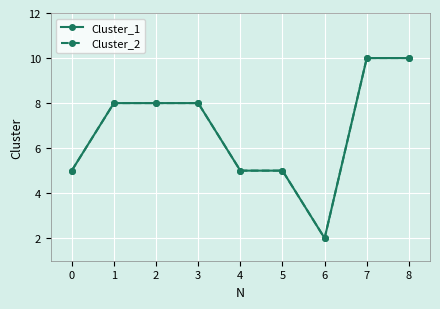

Does the chart have visible grid lines?

Yes